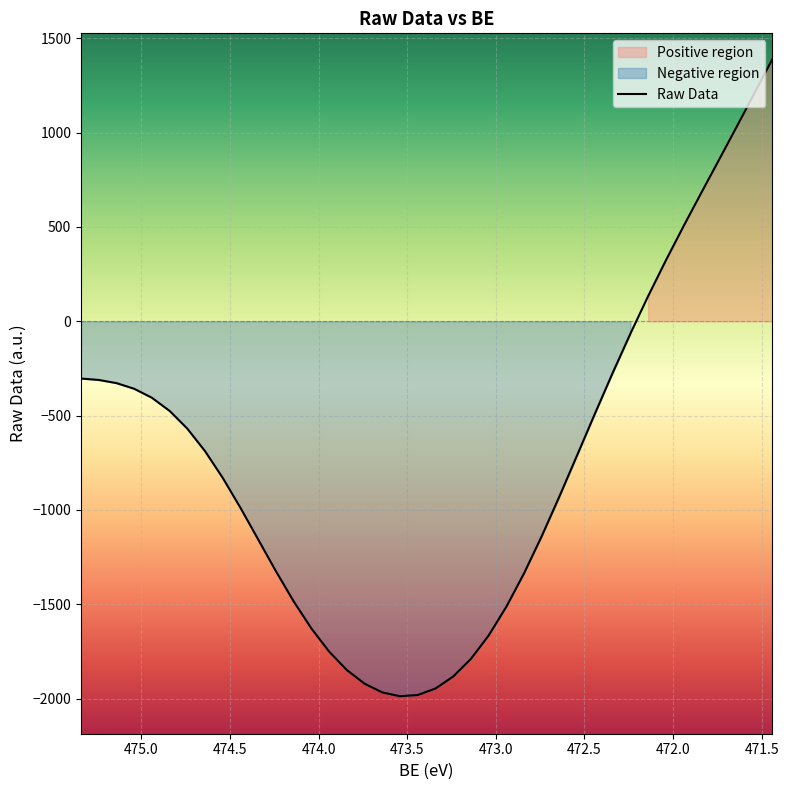

How many categories are shown in the chart?

40